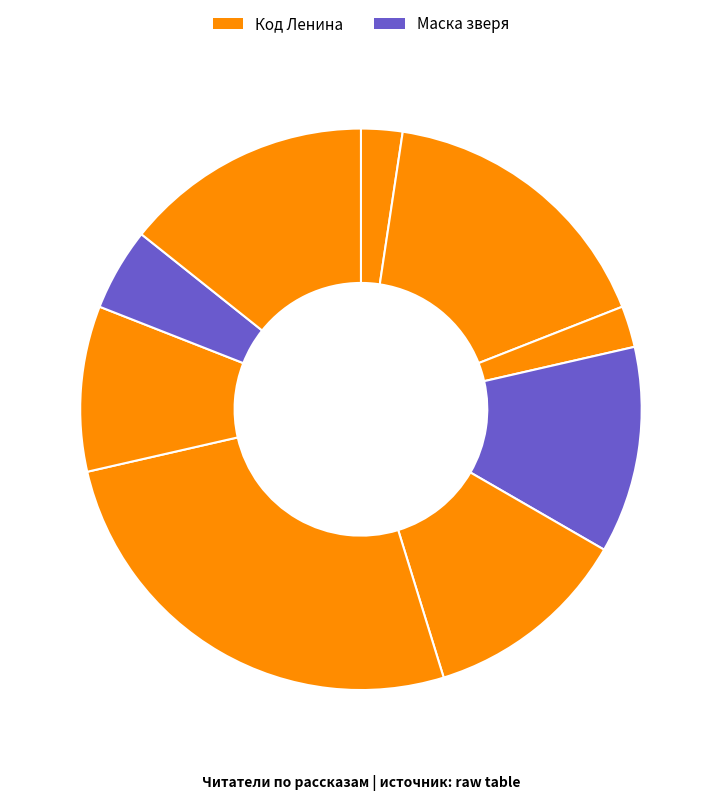

How many slices are in this pie chart?

9